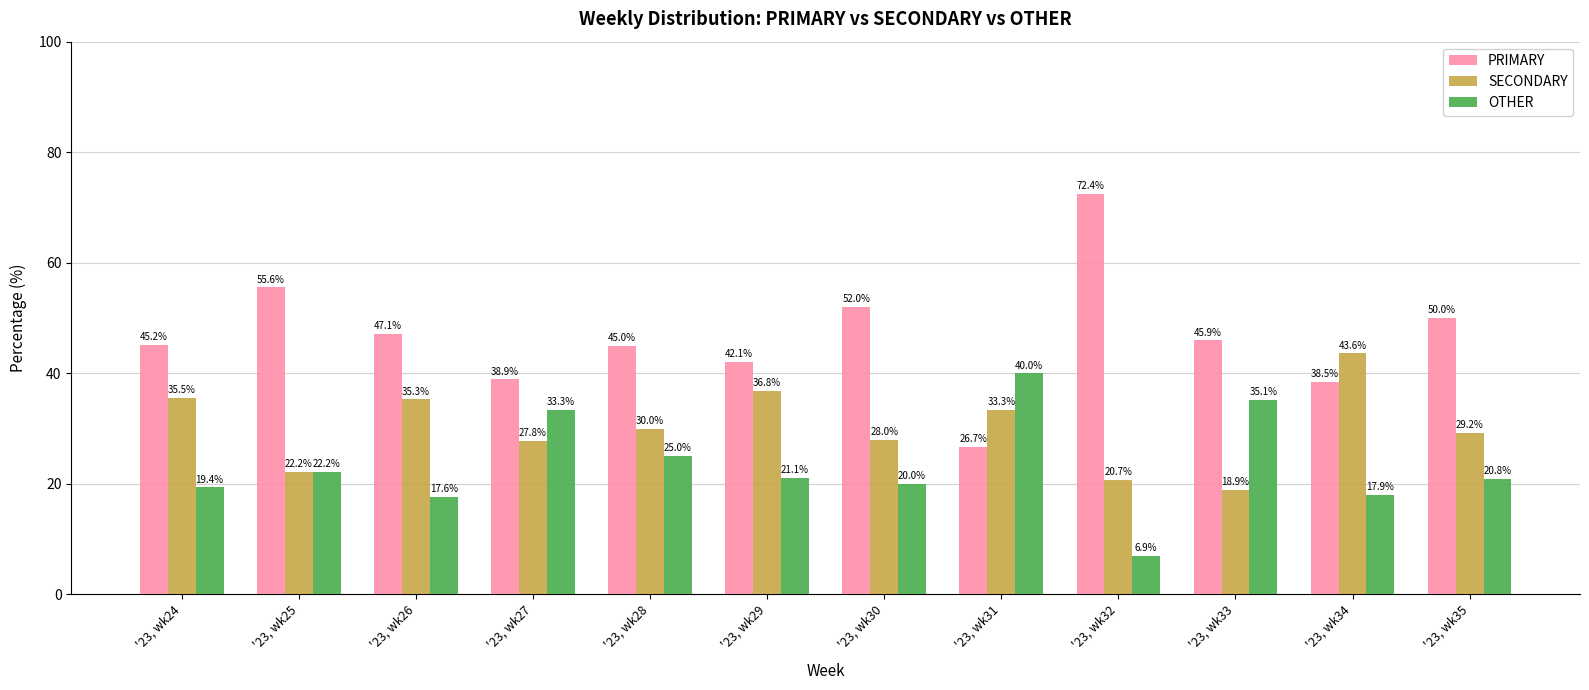

Is the value of PRIMARY at '23, wk25 greater than the value of SECONDARY at '23, wk34?

Yes